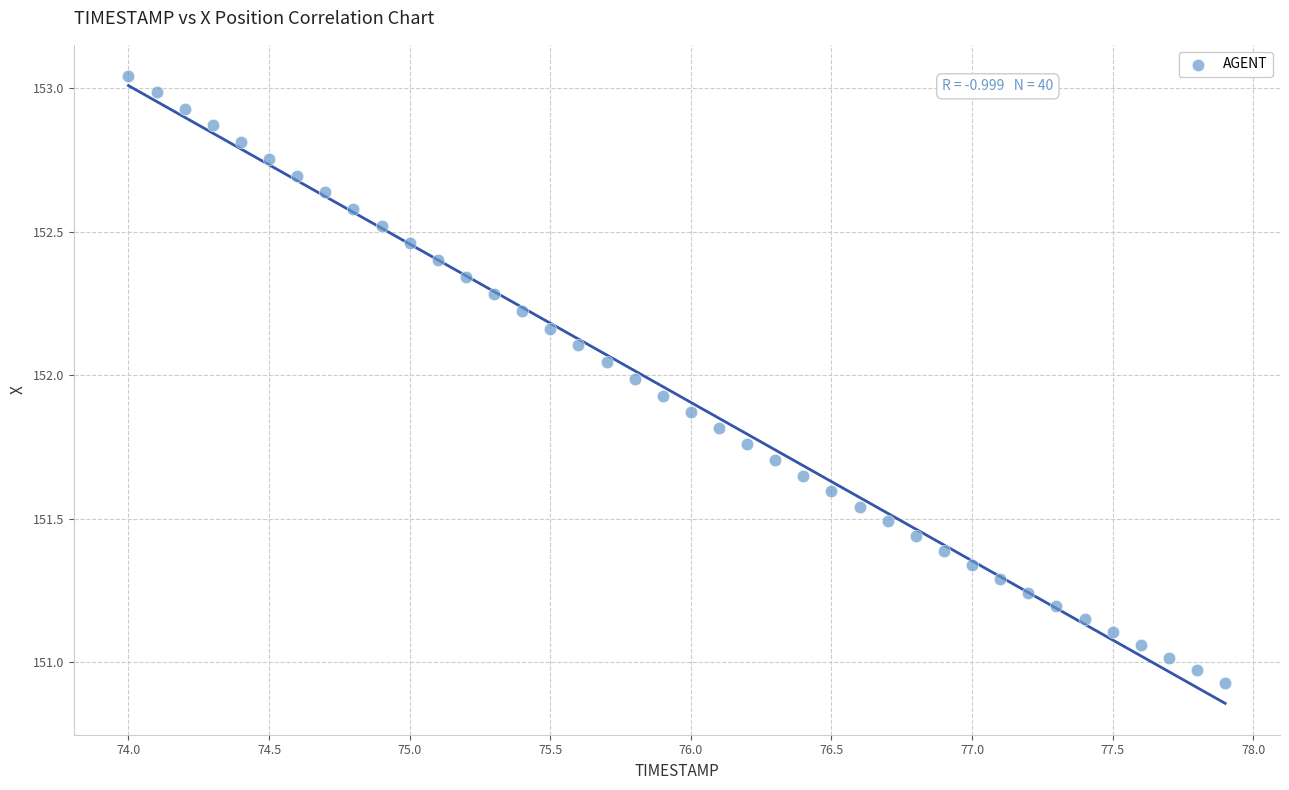

What is the range of X values (max minus min)?

3.9